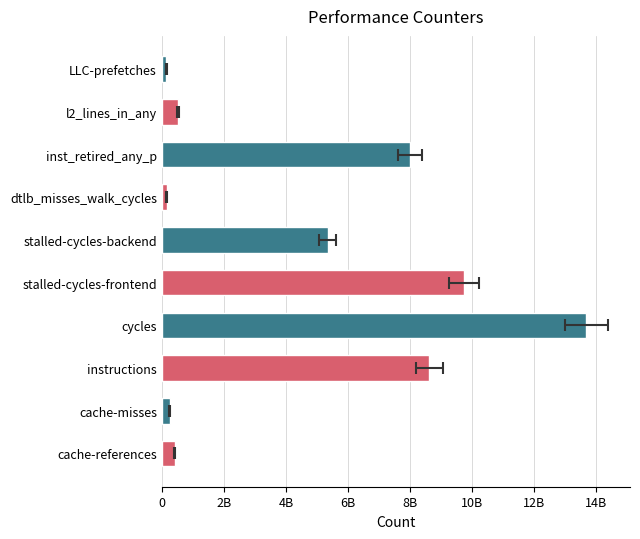

What is the maximum value shown in the chart?

13681791542